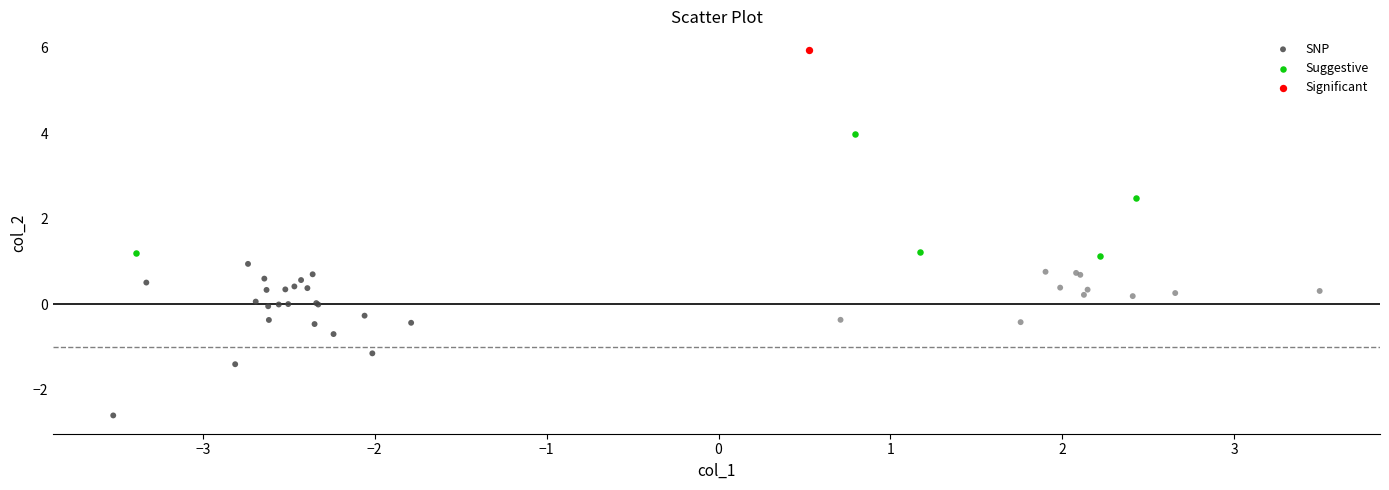

What are all the series names shown in the legend?

SNP, Suggestive, Significant